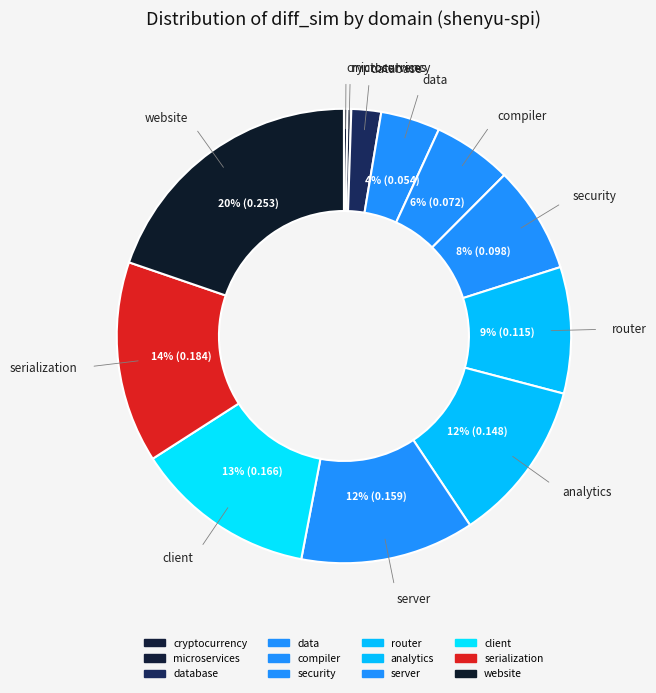

Count the number of slices in the pie.

12